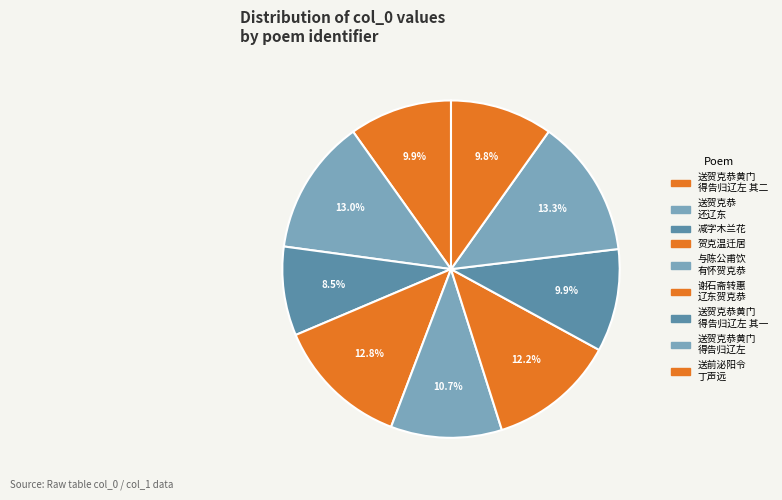

What is the smallest slice in the pie chart?

减字木兰花 贺克熙、甫珊二老评为金婚佳侣